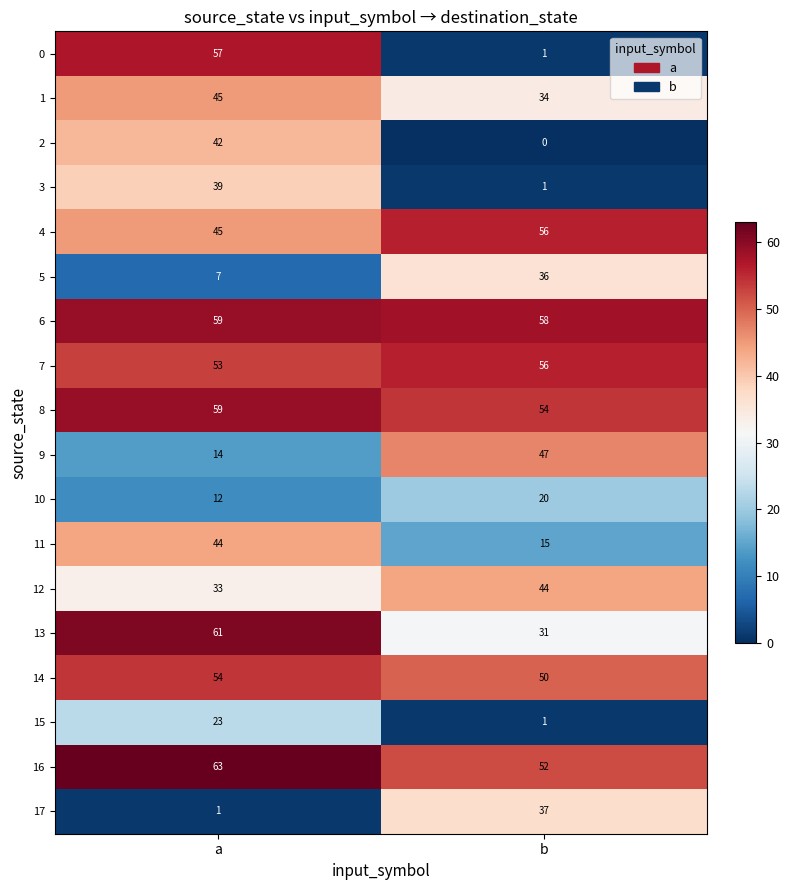

How many distinct data groups are displayed?

18